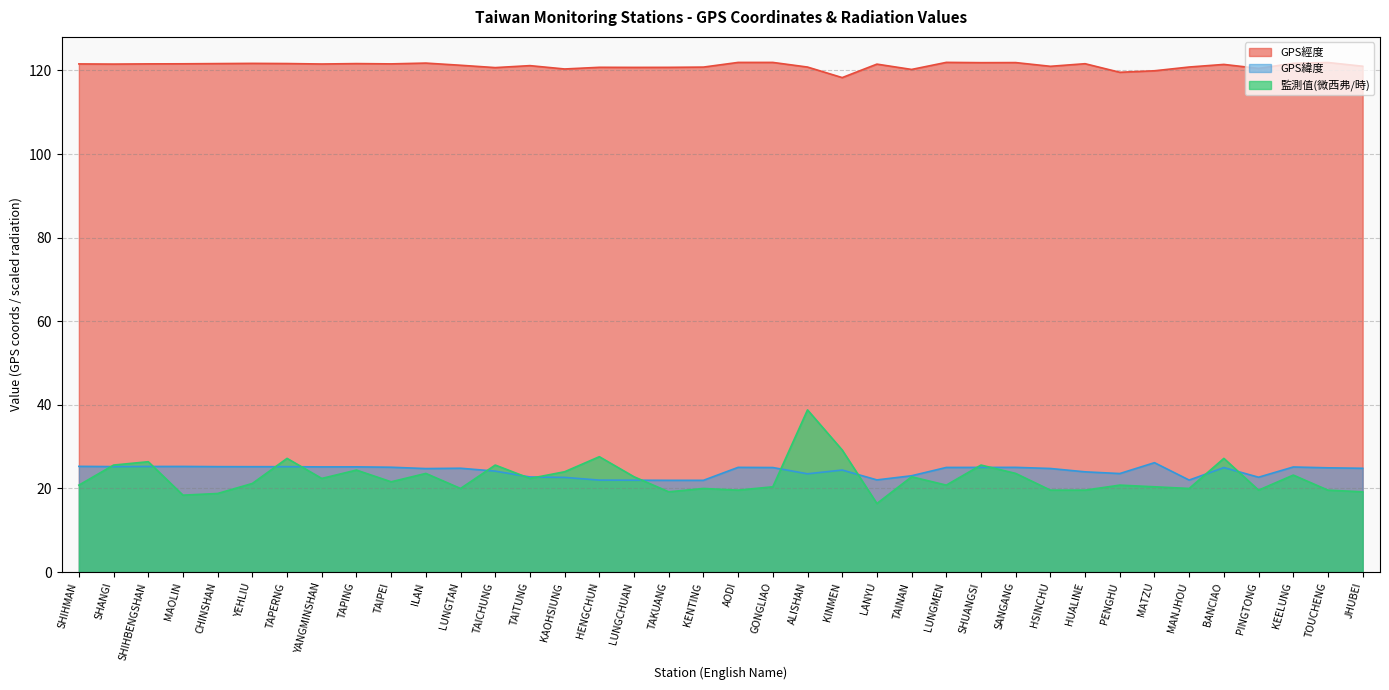

The value of GPS經度 at LUNGMEN is 121.9. True or false?

True